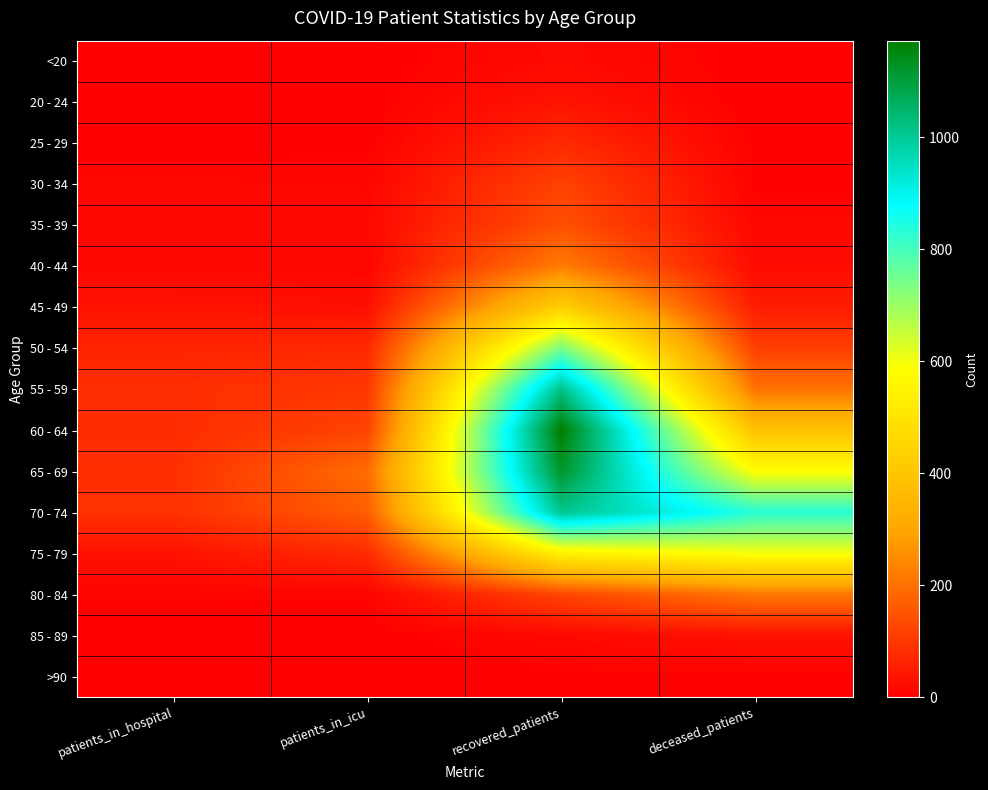

At how many categories does at least one series exceed 416?

2